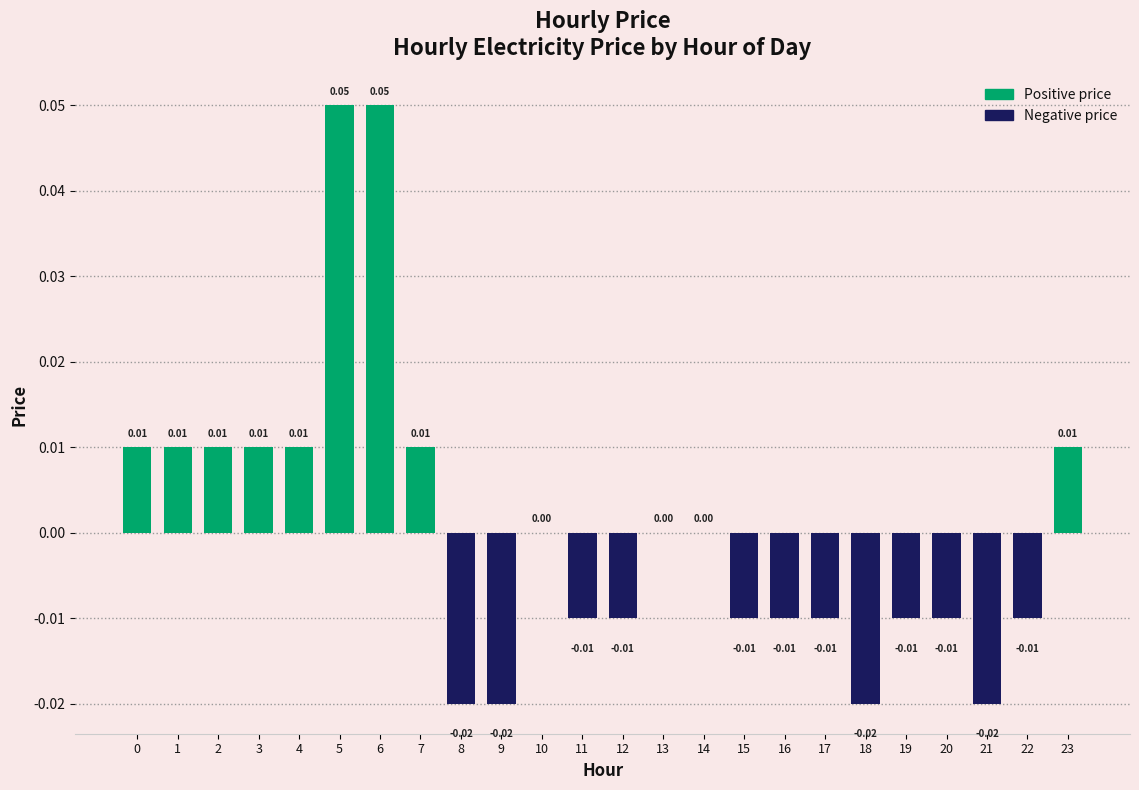

Which has a higher value, 21 or 6?

6